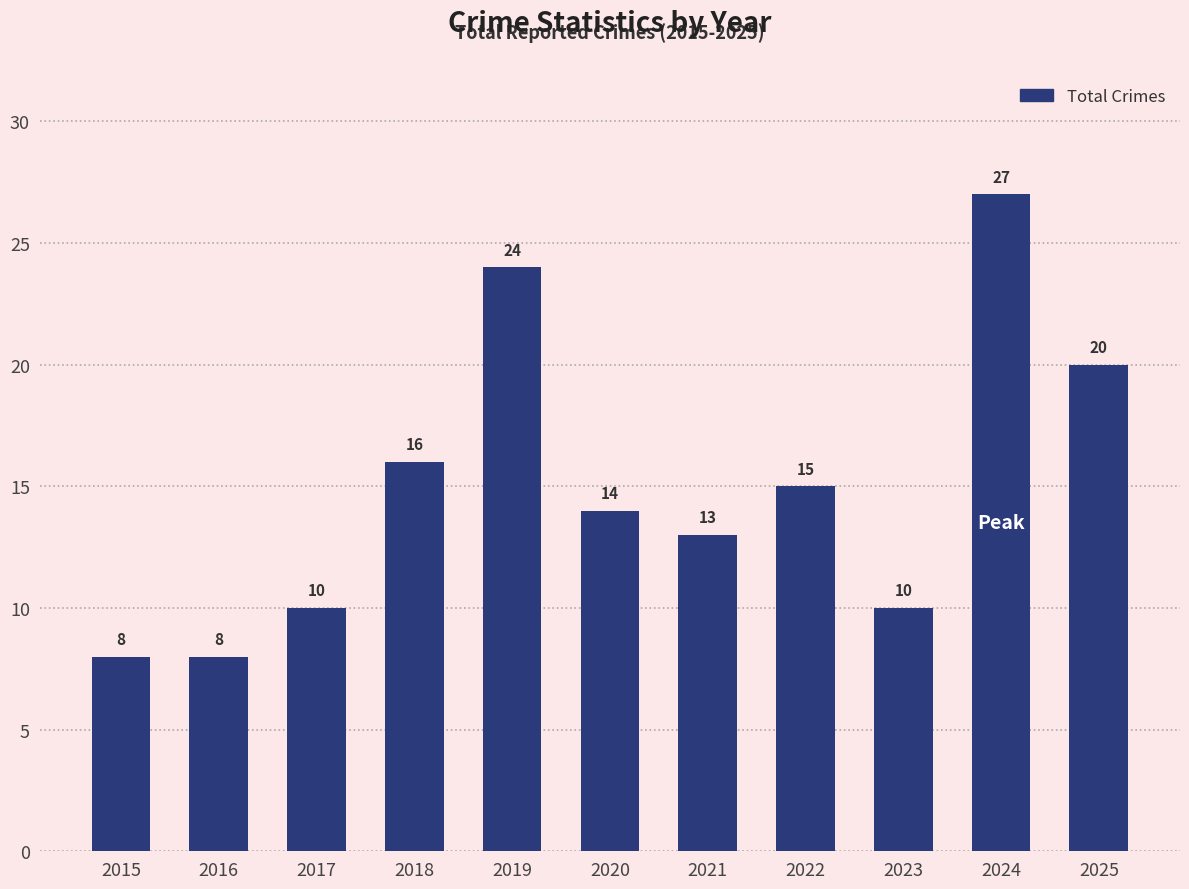

What is the minimum value shown in the chart?

8